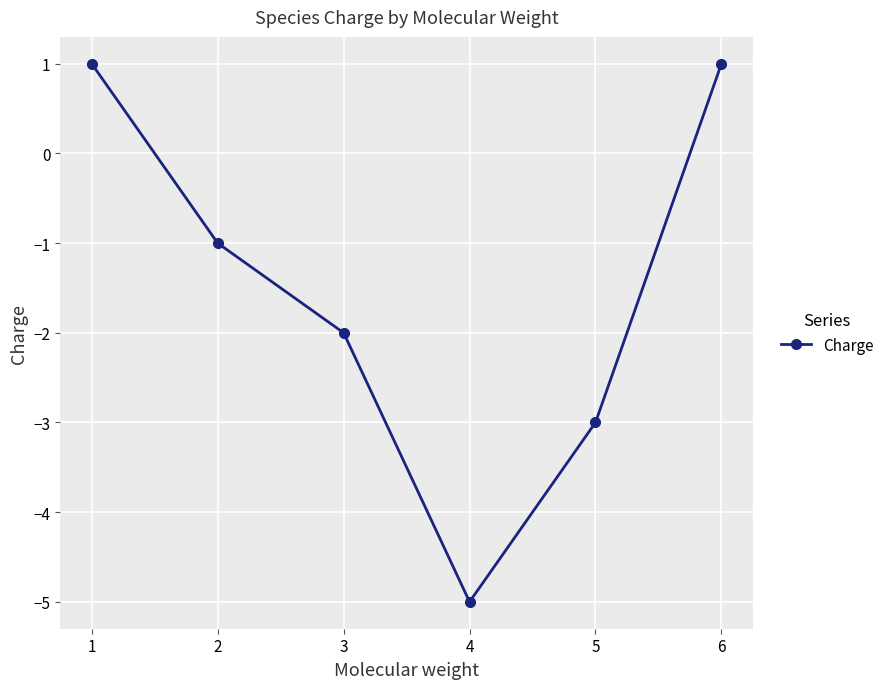

True or false: the data has more than 2 interior local peaks.

False